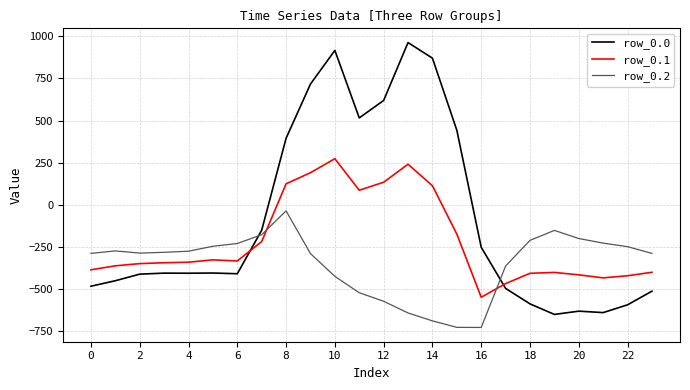

Which series has the widest spread of values?

row_0.0